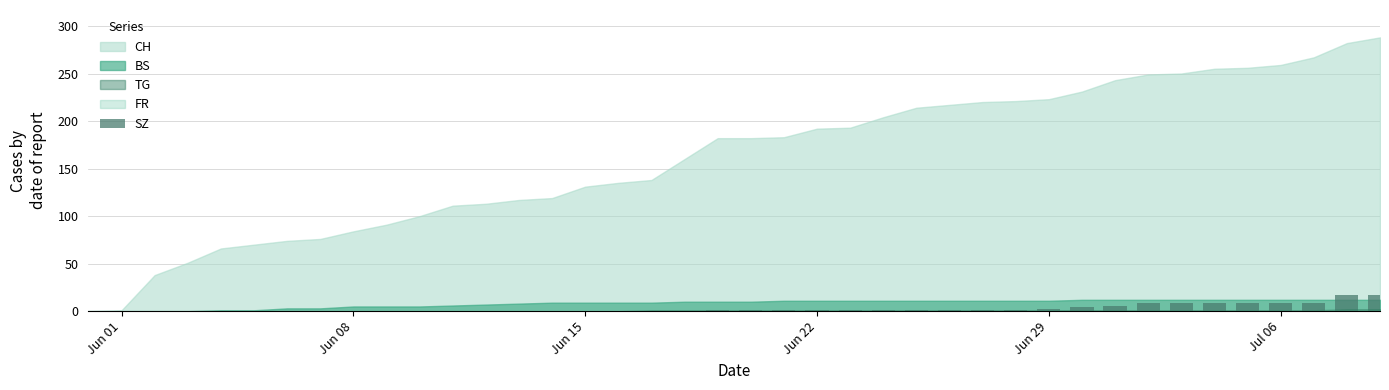

What is the sum of all values?

110